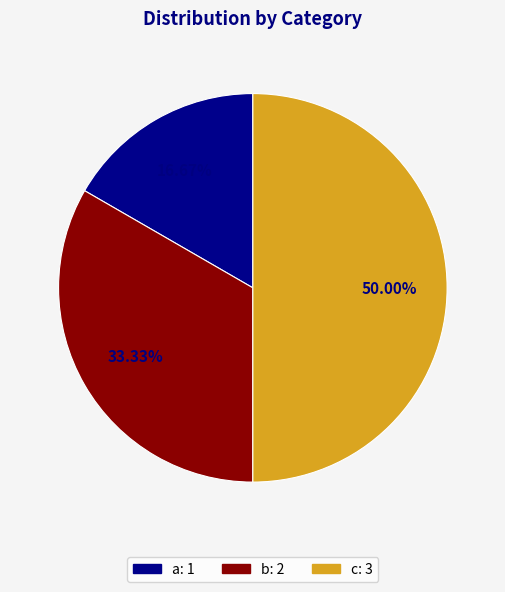

Rank the categories by value from highest to lowest.

c, b, a